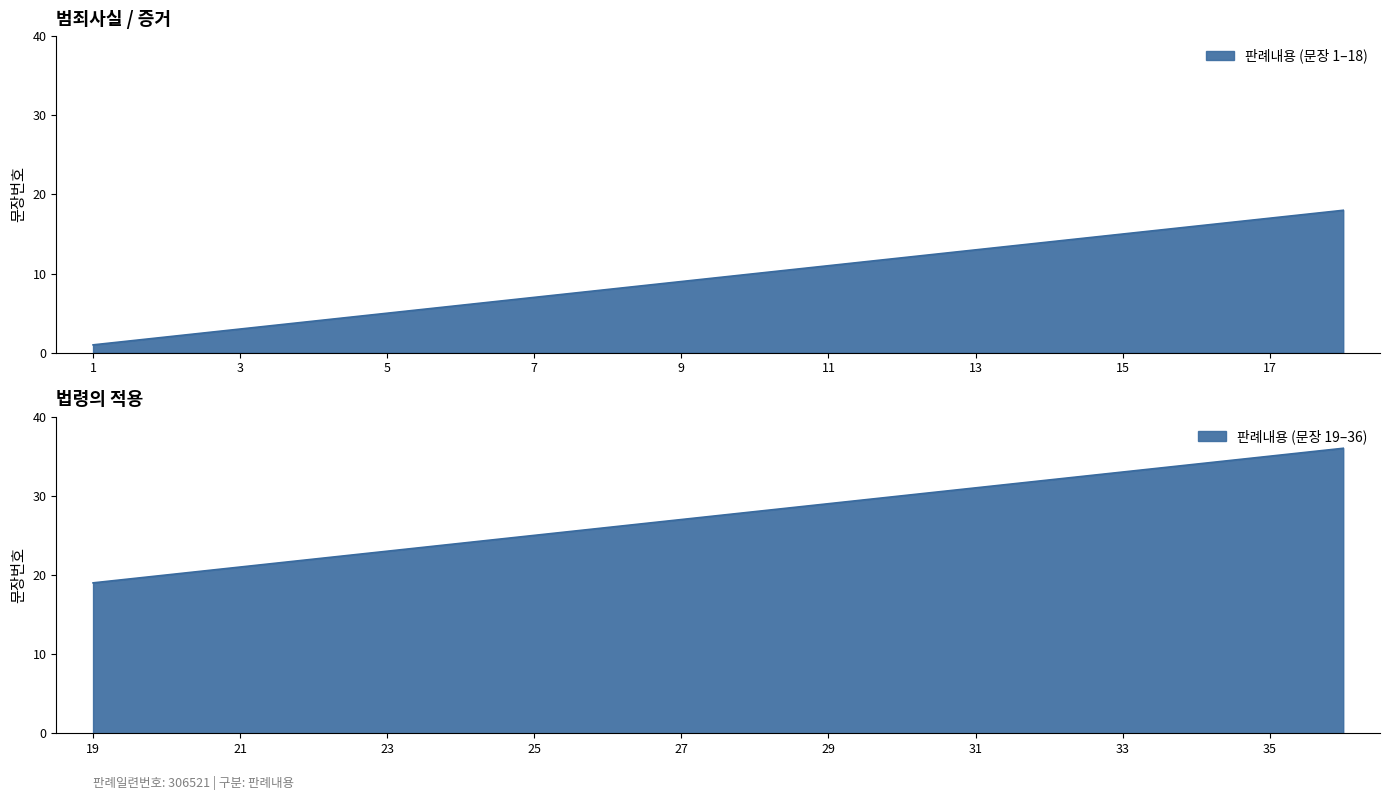

List the labels in order of value, largest first.

36, 35, 34, 33, 32, 31, 30, 29, 28, 27, 26, 25, 24, 23, 22, 21, 20, 19, 18, 17, 16, 15, 14, 13, 12, 11, 10, 9, 8, 7, 6, 5, 4, 3, 2, 1